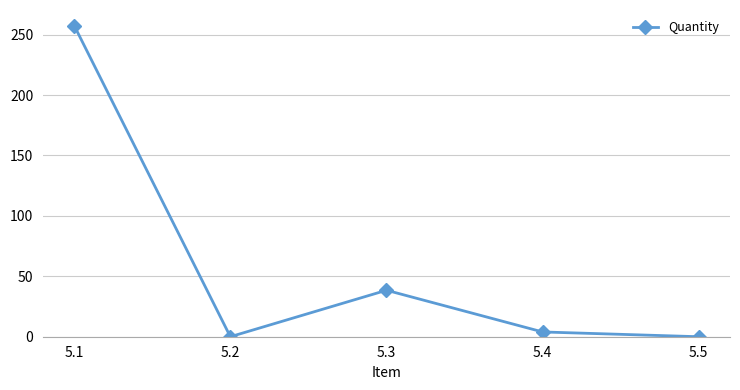

Reading left to right, list all the values displayed in this chart.

257.5	0.0	38.5	3.9	0.0